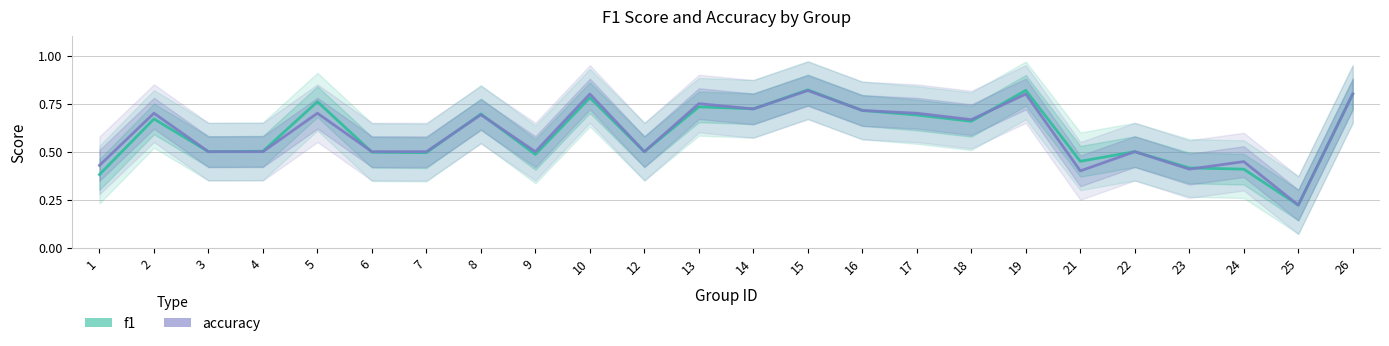

Which series has the largest range (max minus min)?

f1